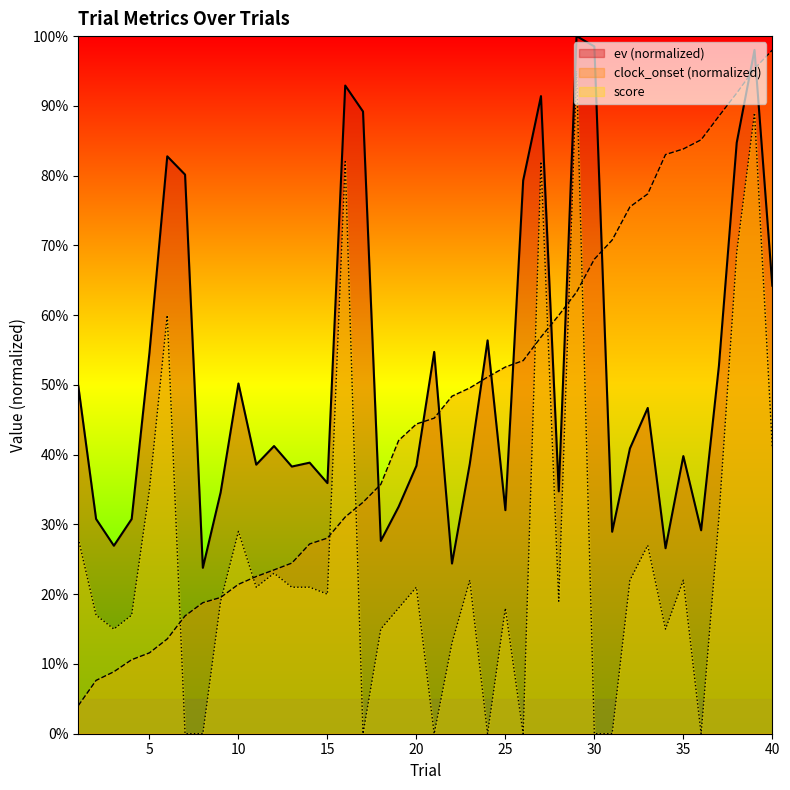

Reading left to right, list all the values displayed in this chart.

ev: 1=49.9	2=30.8	3=26.9	4=30.8	5=54.6	6=82.8	7=80.1	8=23.8	9=34.6	10=50.2	11=38.6	12=41.2	13=38.3	14=38.9	15=35.9	16=92.9	17=89.2	18=27.6	19=32.5	20=38.4	21=54.7	22=24.4	23=38.7	24=56.4	25=32.0	26=79.3	27=91.4	28=34.7	29=100.0	30=98.5	31=29.0	32=40.9	33=46.7	34=26.6	35=39.8	36=29.2	37=52.7	38=84.7	39=98.0	40=64.2
clock_onset: 1=4.0	2=7.6	3=8.9	4=10.6	5=11.6	6=13.6	7=16.9	8=18.8	9=19.5	10=21.4	11=22.5	12=23.5	13=24.5	14=27.2	15=28.0	16=31.1	17=33.2	18=35.8	19=42.0	20=44.4	21=45.2	22=48.4	23=49.6	24=51.1	25=52.6	26=53.5	27=56.9	28=60.0	29=63.3	30=68.0	31=70.8	32=75.5	33=77.4	34=83.0	35=83.8	36=85.1	37=88.5	38=91.8	39=95.3	40=98.0
score: 1=28.0	2=17.0	3=15.0	4=17.0	5=35.0	6=60.0	7=0.0	8=0.0	9=19.0	10=29.0	11=21.0	12=23.0	13=21.0	14=21.0	15=20.0	16=82.0	17=0.0	18=15.0	19=18.0	20=21.0	21=0.0	22=13.0	23=22.0	24=0.0	25=18.0	26=0.0	27=82.0	28=19.0	29=95.0	30=0.0	31=0.0	32=22.0	33=27.0	34=15.0	35=22.0	36=0.0	37=31.0	38=69.0	39=89.0	40=41.0